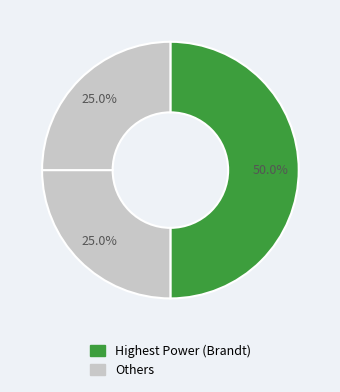

Count the number of slices in the pie.

3